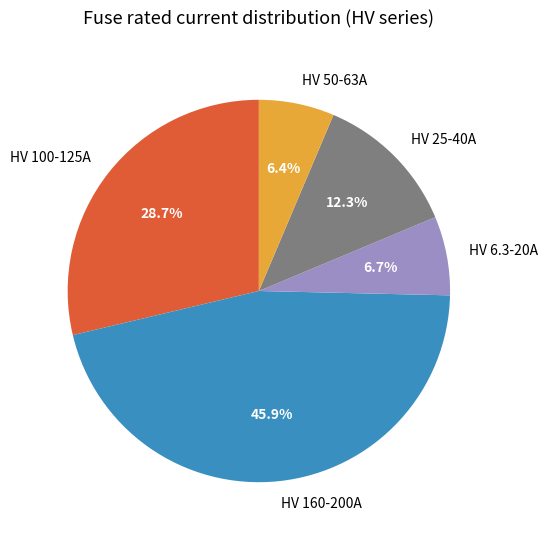

Between HV 100-125A and HV 50-63A, which is larger?

HV 100-125A